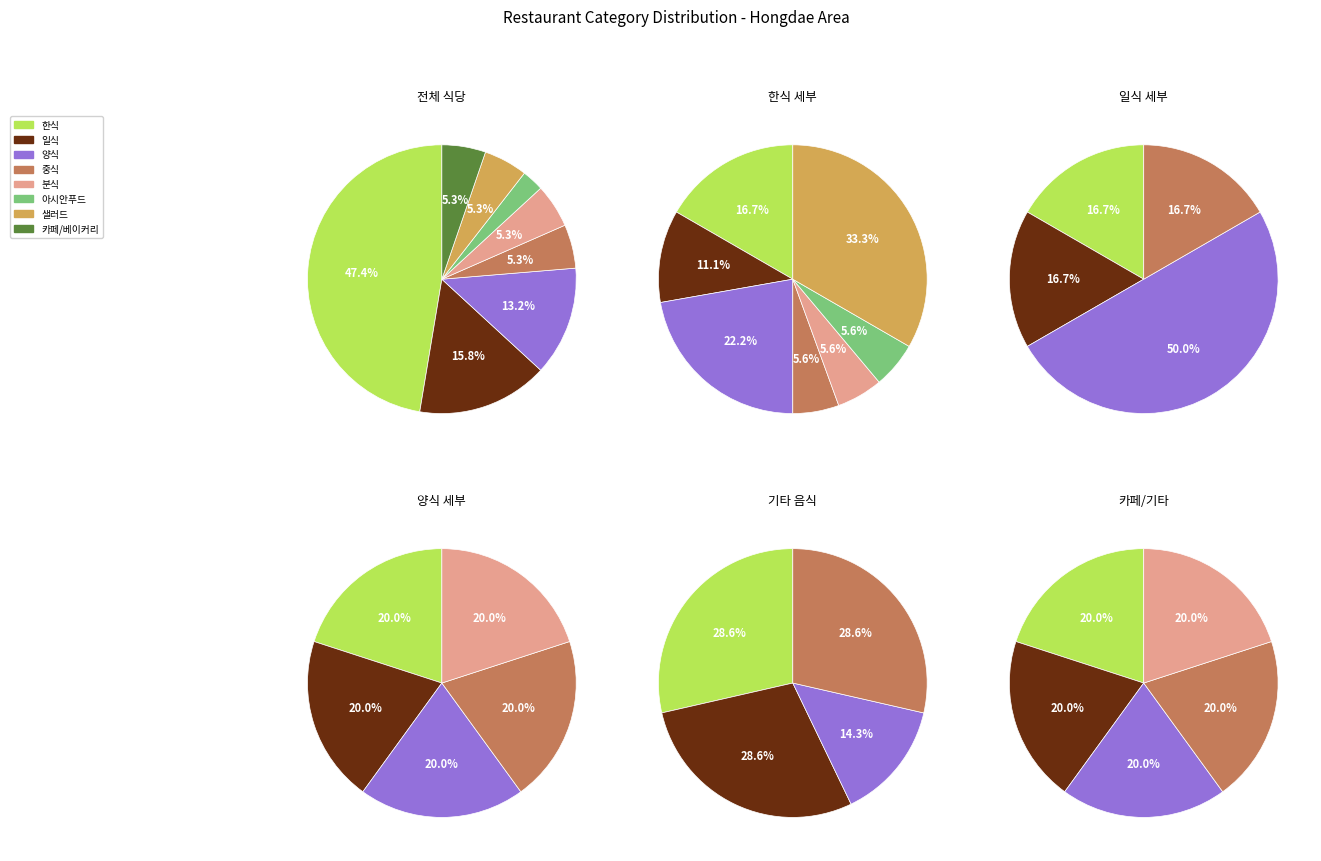

To the nearest percent, what portion does 한식 represent?

47%